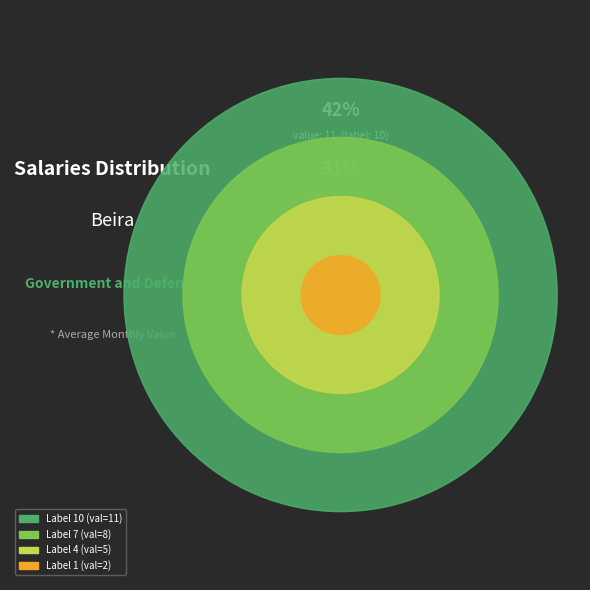

How many segments does this pie chart have?

4